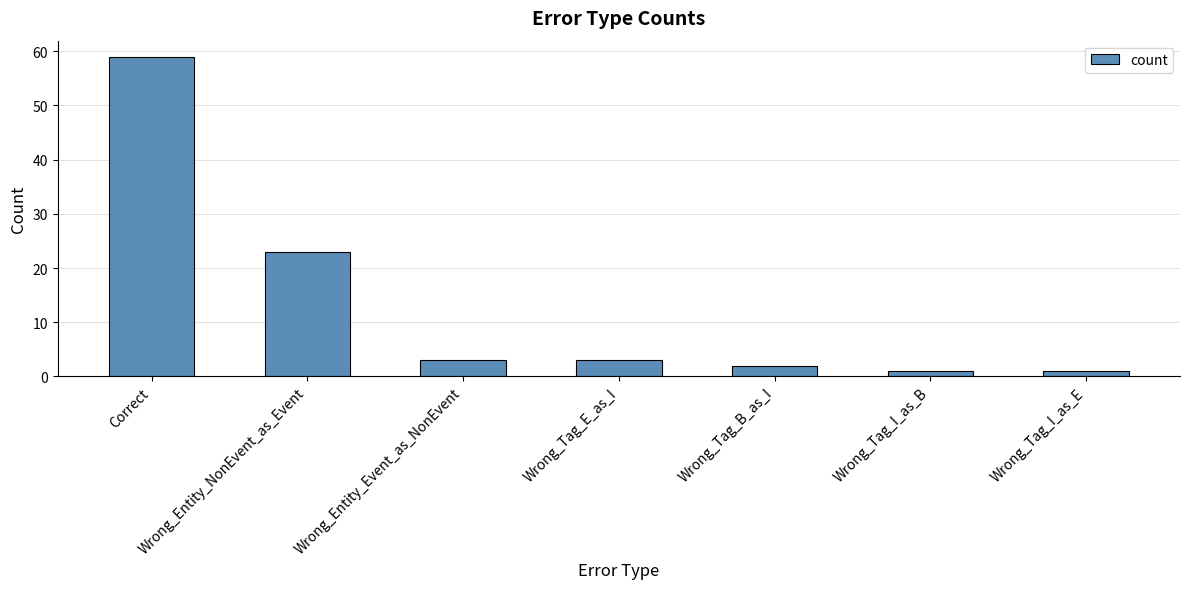

Where does the data first go above 3?

Correct